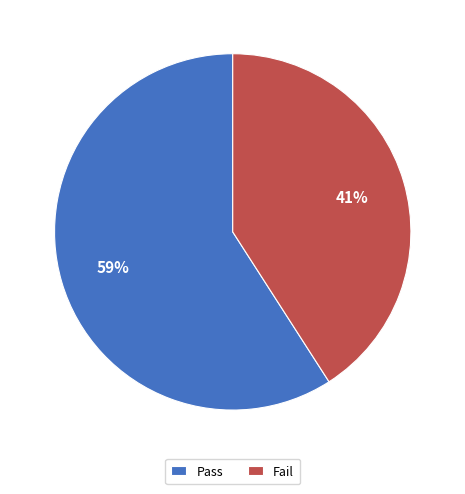

Which slice is the smallest?

Fail